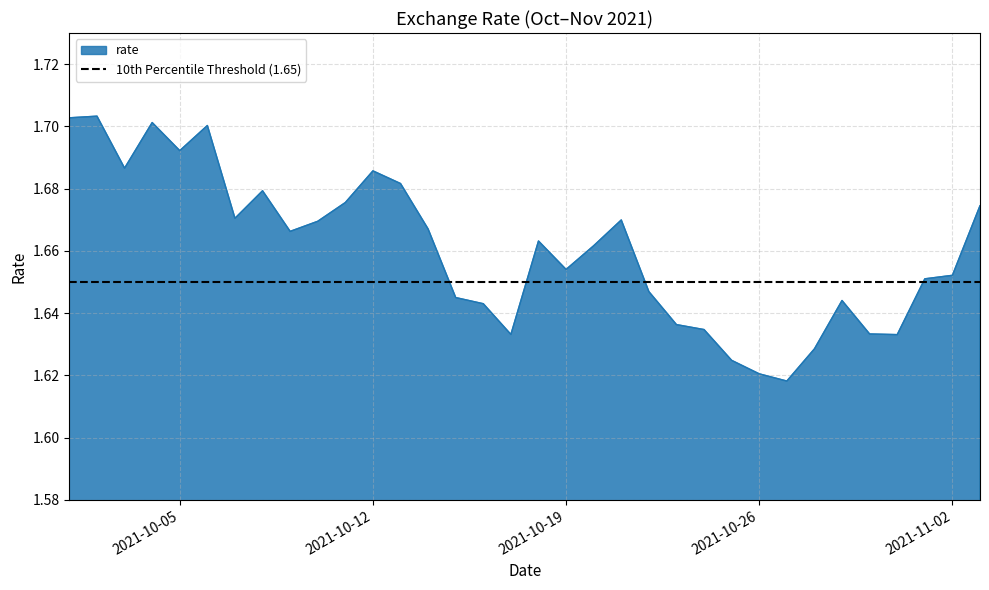

How many points are lower than both their immediate neighbors (excluding endpoints)?

8